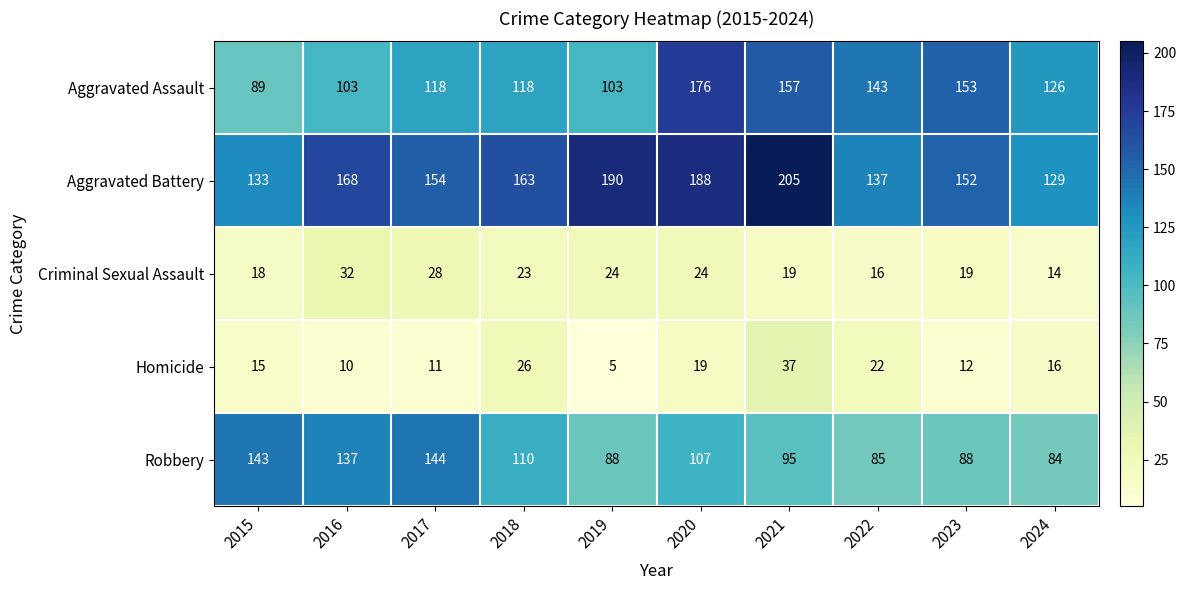

How many series are shown in this chart?

5